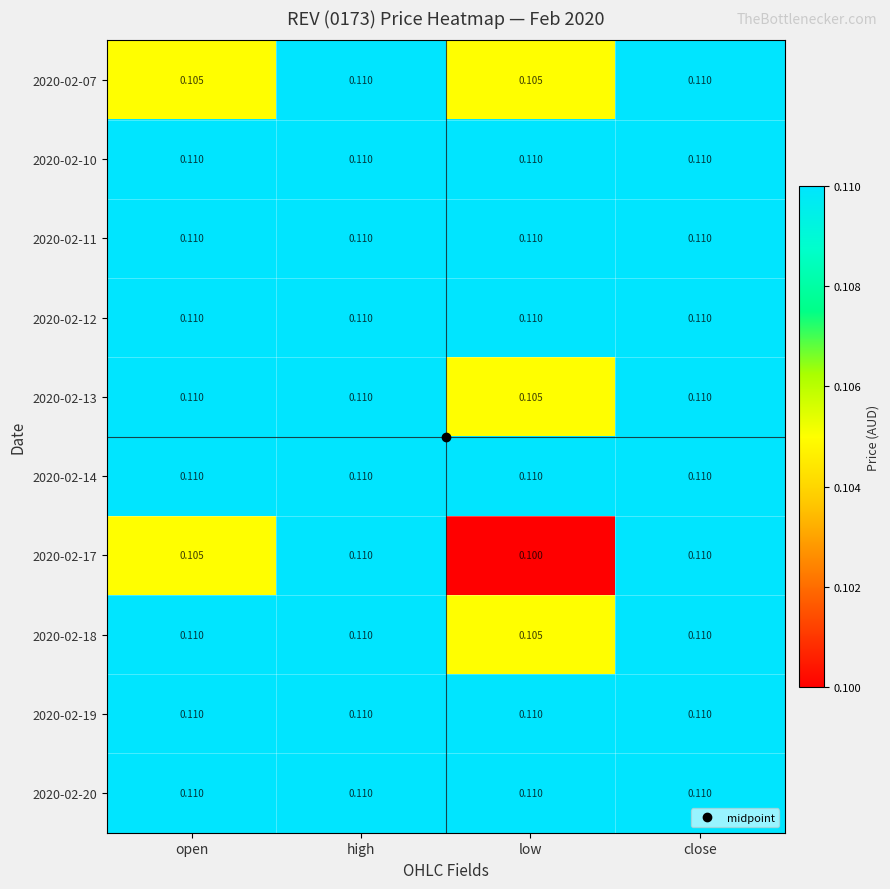

Where is 2020-02-13 nearest to the value 0?

low